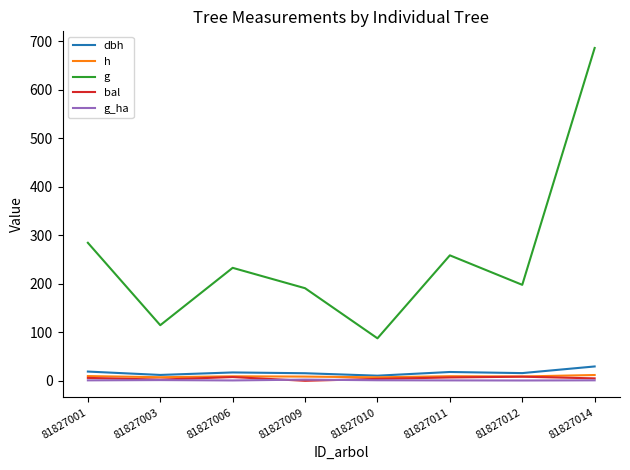

What is the difference between the maximum and minimum values in the dbh series?

19.0